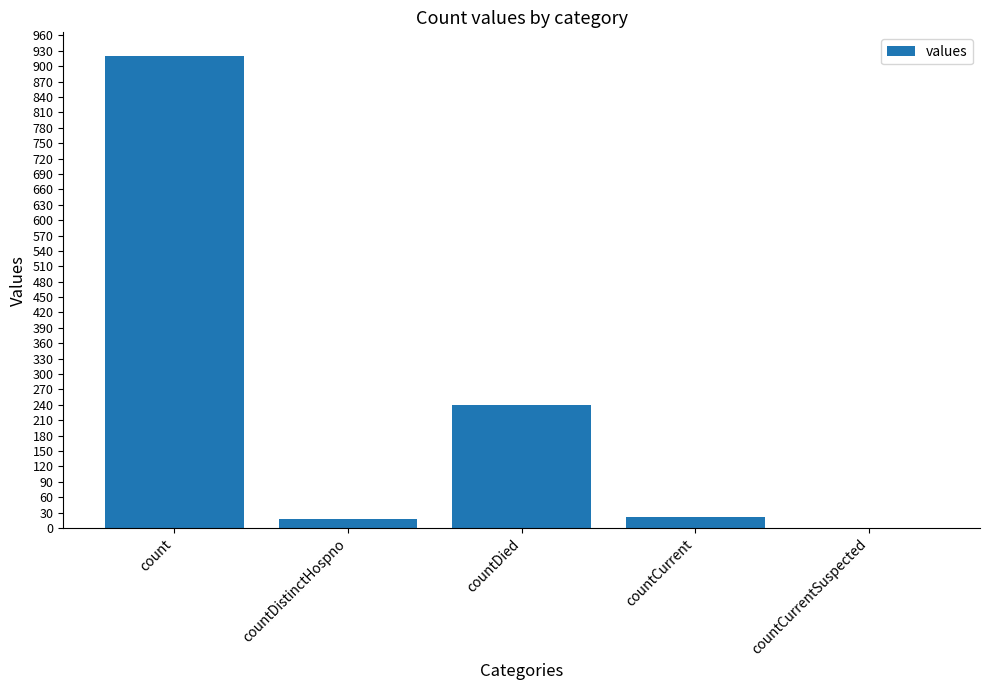

What is the sum of all values?

1198